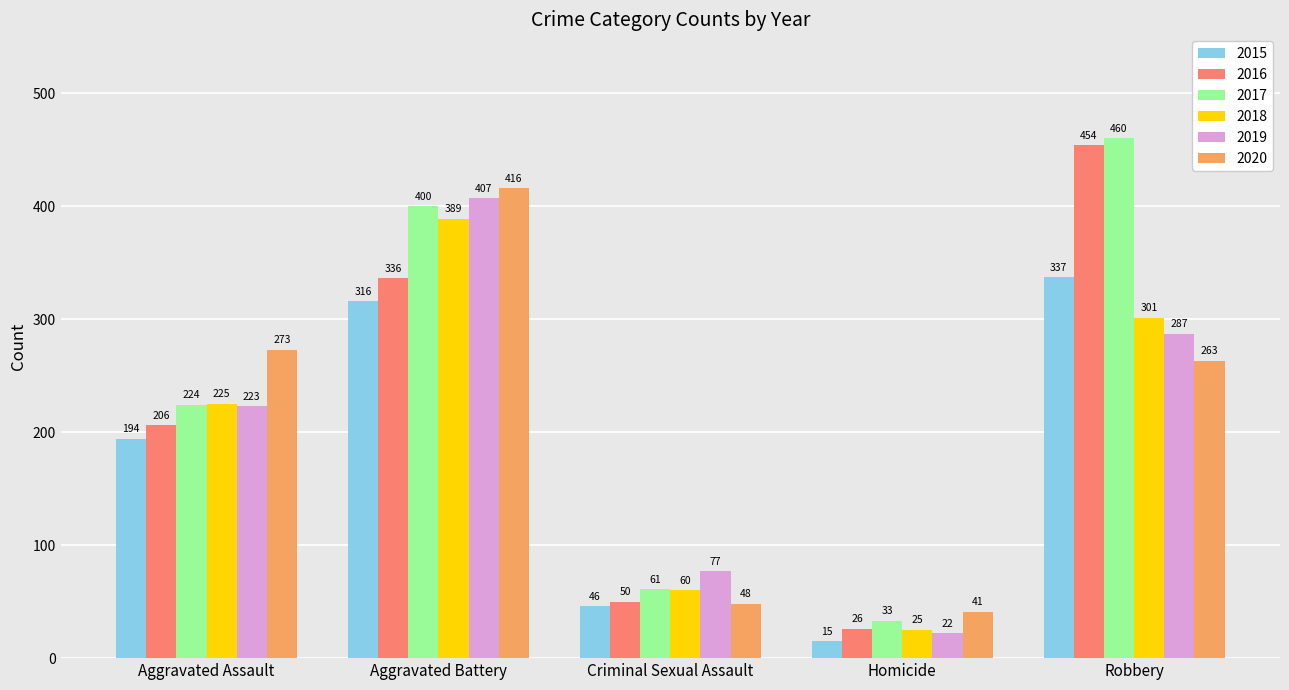

Which series has the largest range (max minus min)?

2016